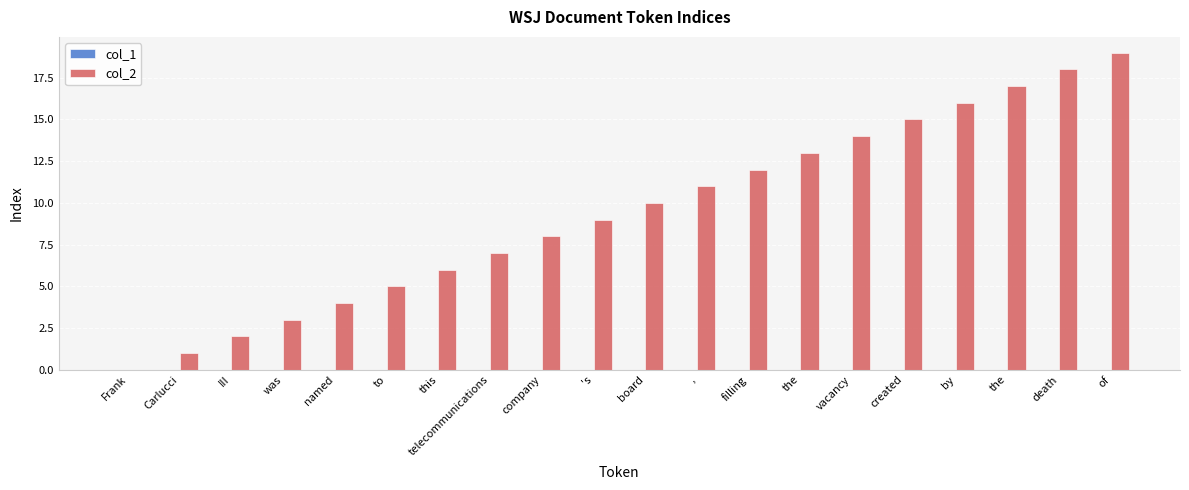

Are the bars horizontal?

No